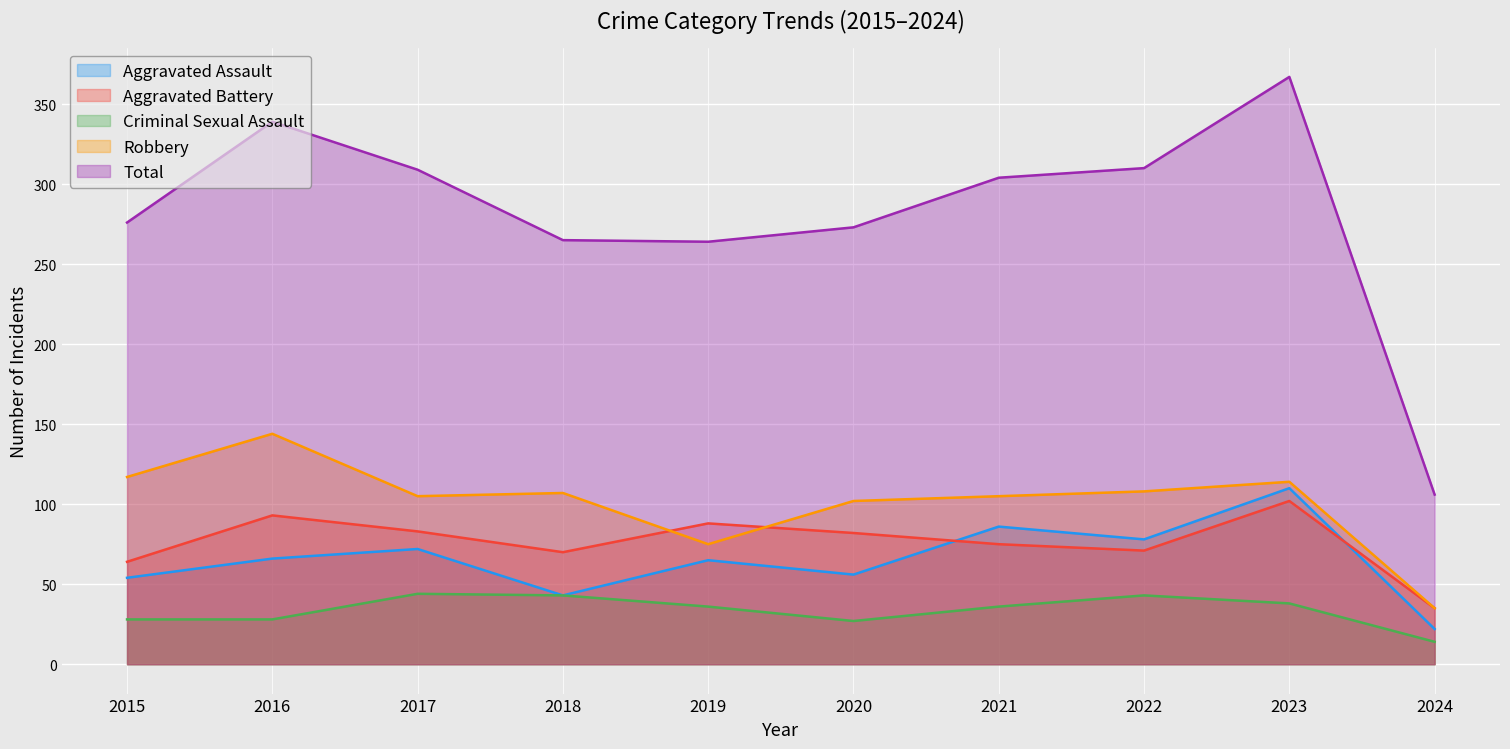

Where is the first local maximum for Criminal Sexual Assault?

2017